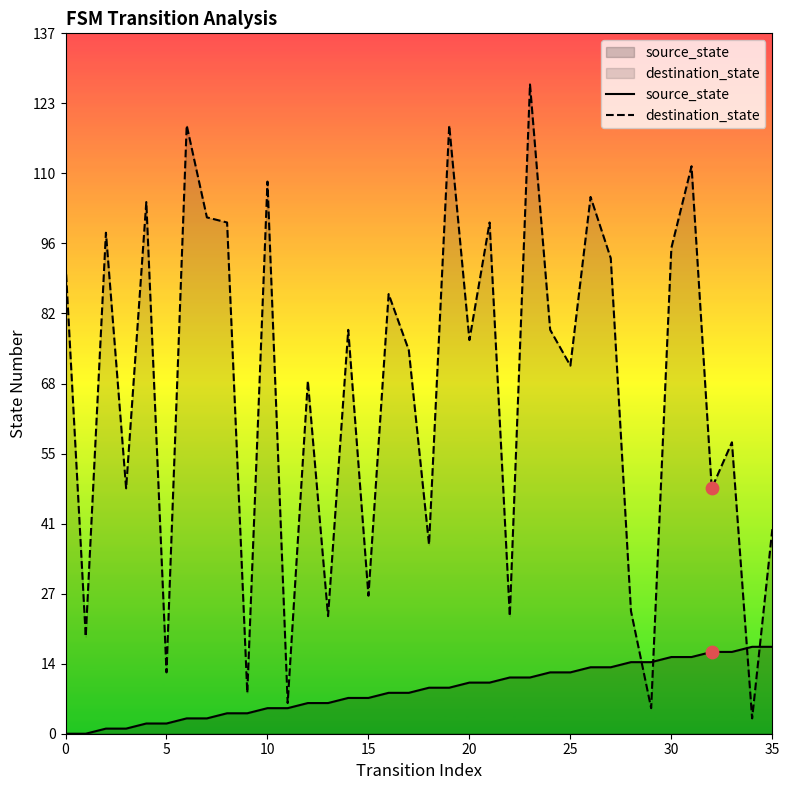

Is the value of source_state at 0 greater than the value of destination_state at 27?

No